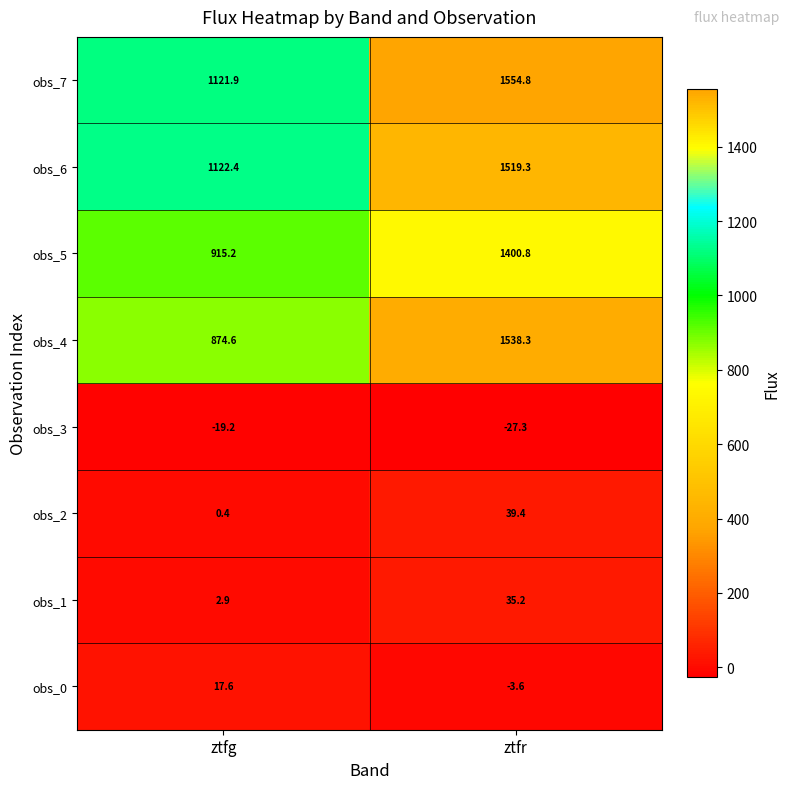

How many categories are shown in the chart?

2